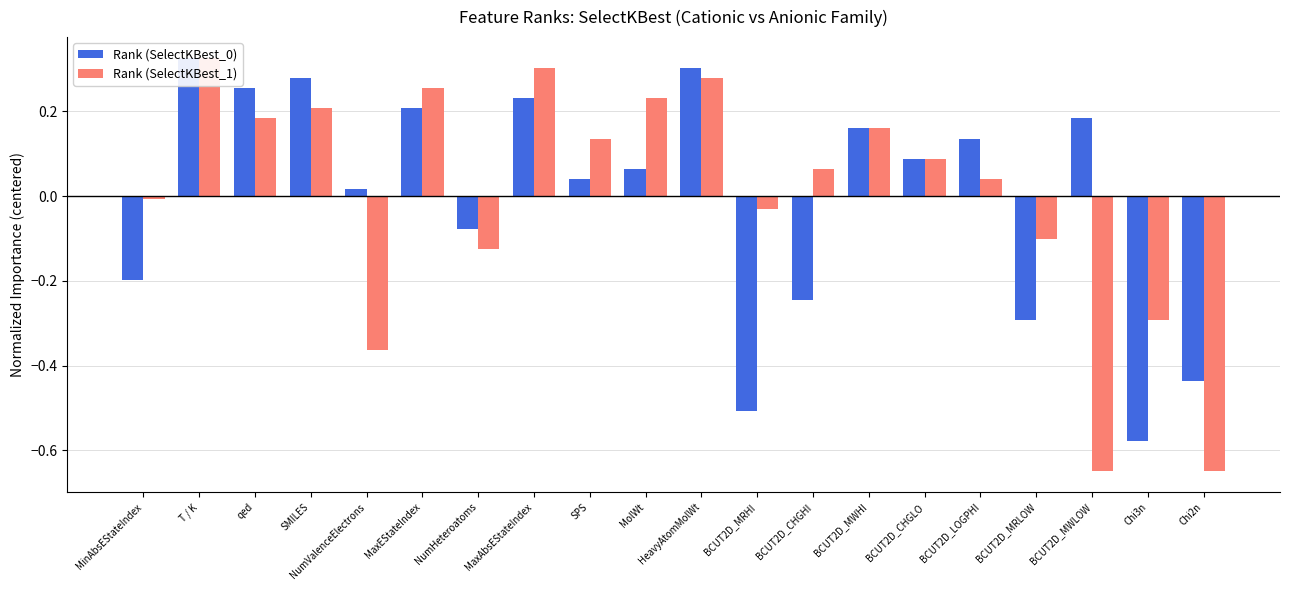

List the series in order of their overall mean, highest first.

Rank (SelectKBest_1), Rank (SelectKBest_0)